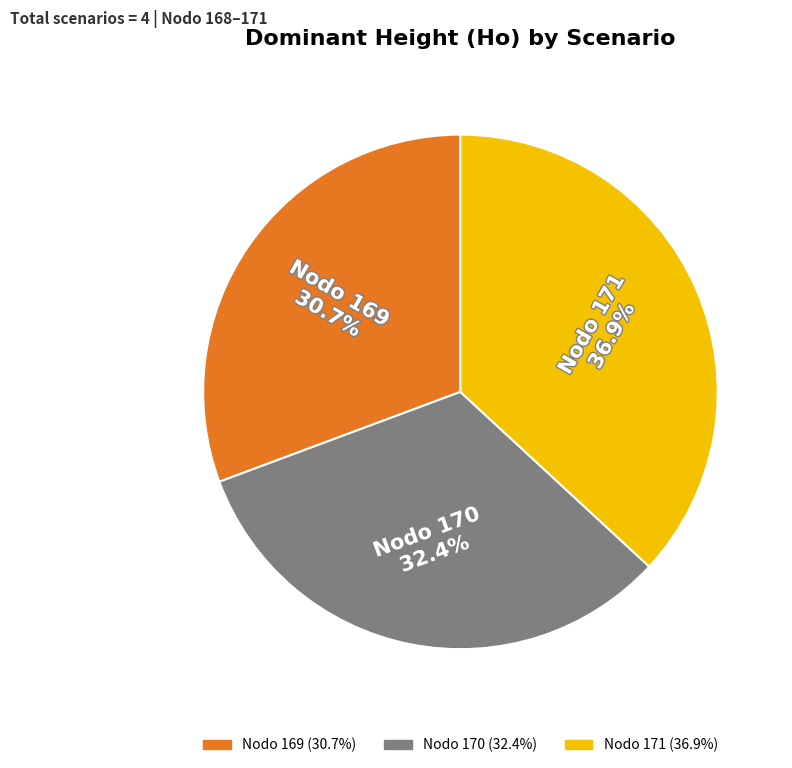

Is there a majority slice in this chart?

No